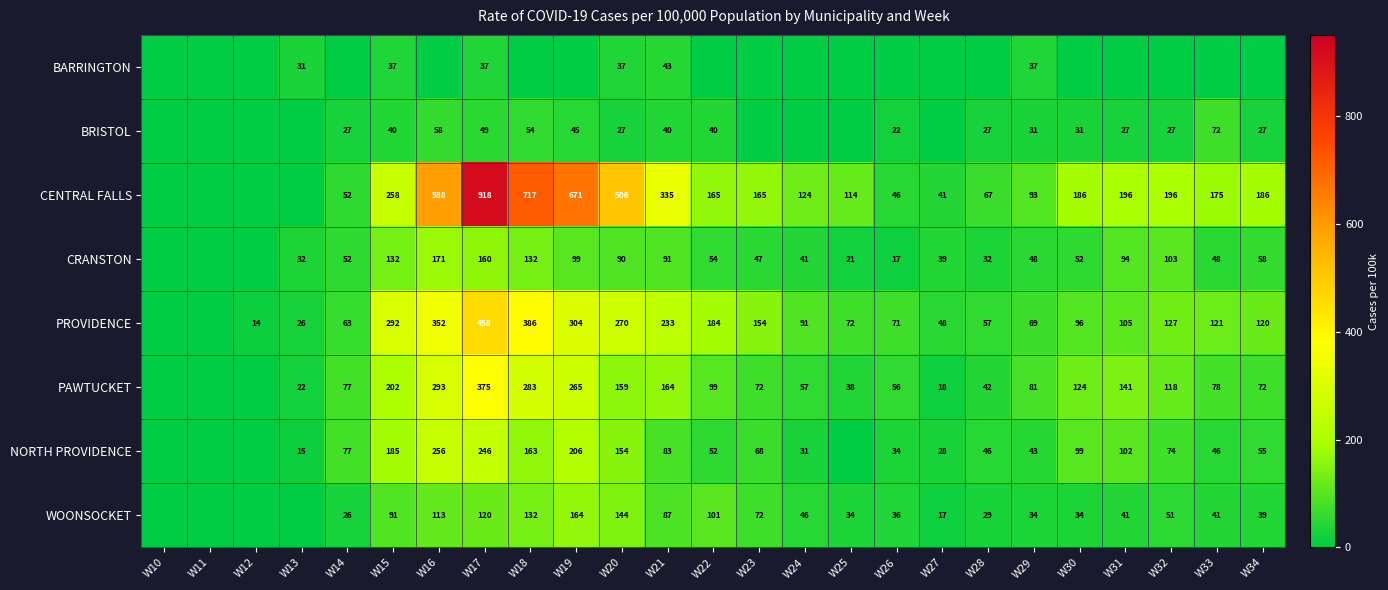

The value of NORTH PROVIDENCE at W30 is 99. True or false?

True